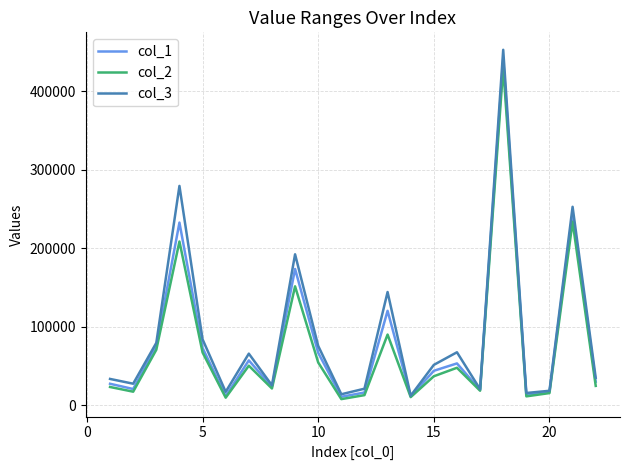

What is the average value of the col_1 series?

81012.7